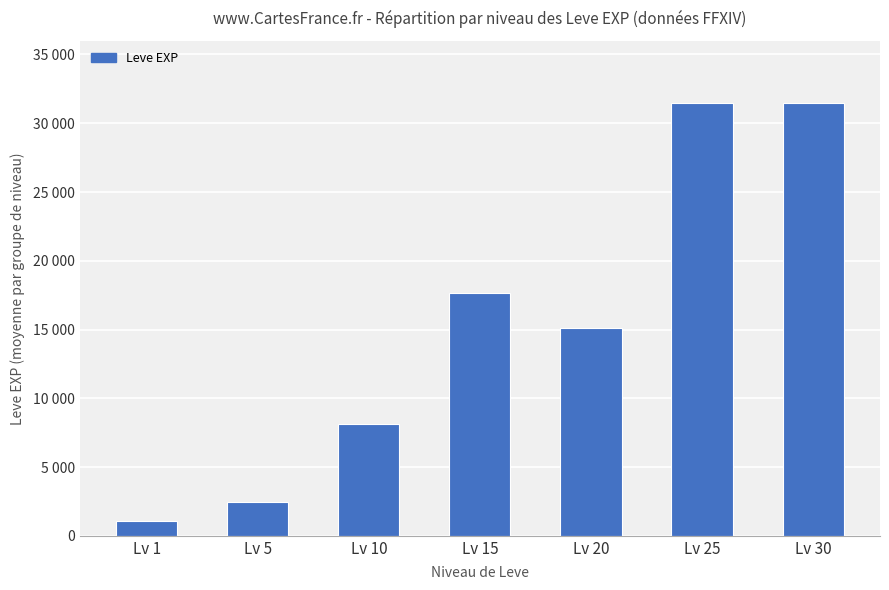

What is the minimum value shown in the chart?

1065.0